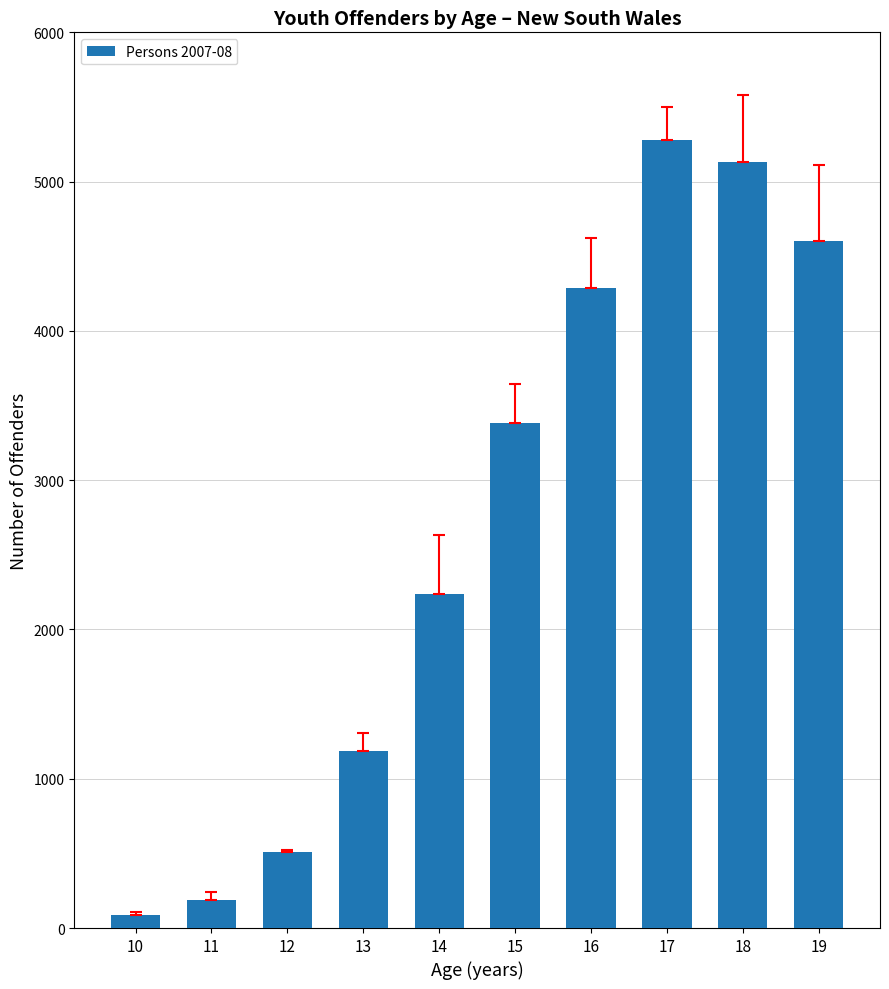

What is the difference between the values at 12 and 13?

681